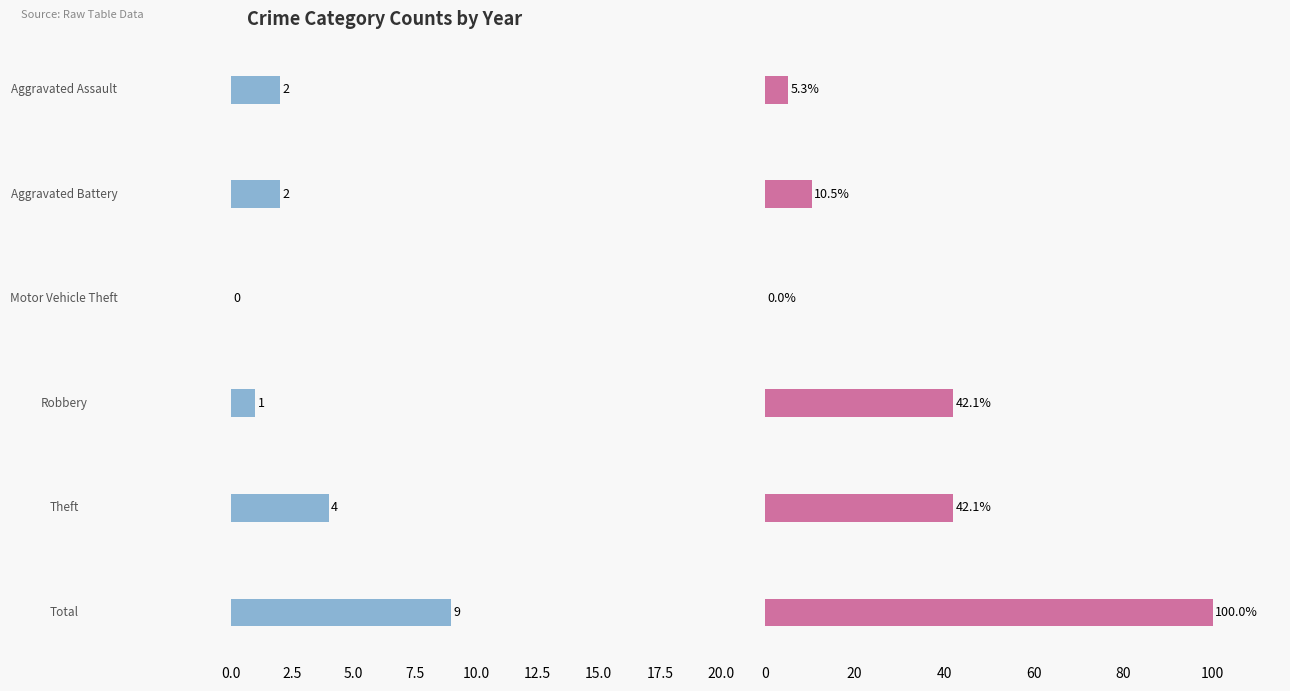

What is the label of the 4th bar from the right?

Motor Vehicle Theft